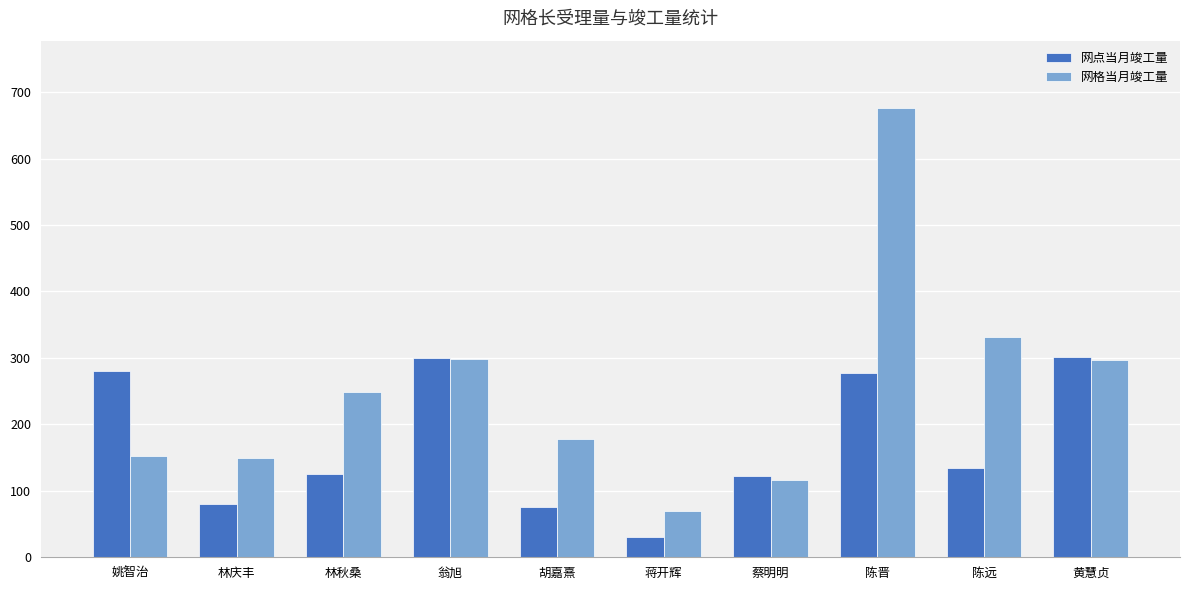

At which label is 网格当月竣工量 closest to 372?

陈远